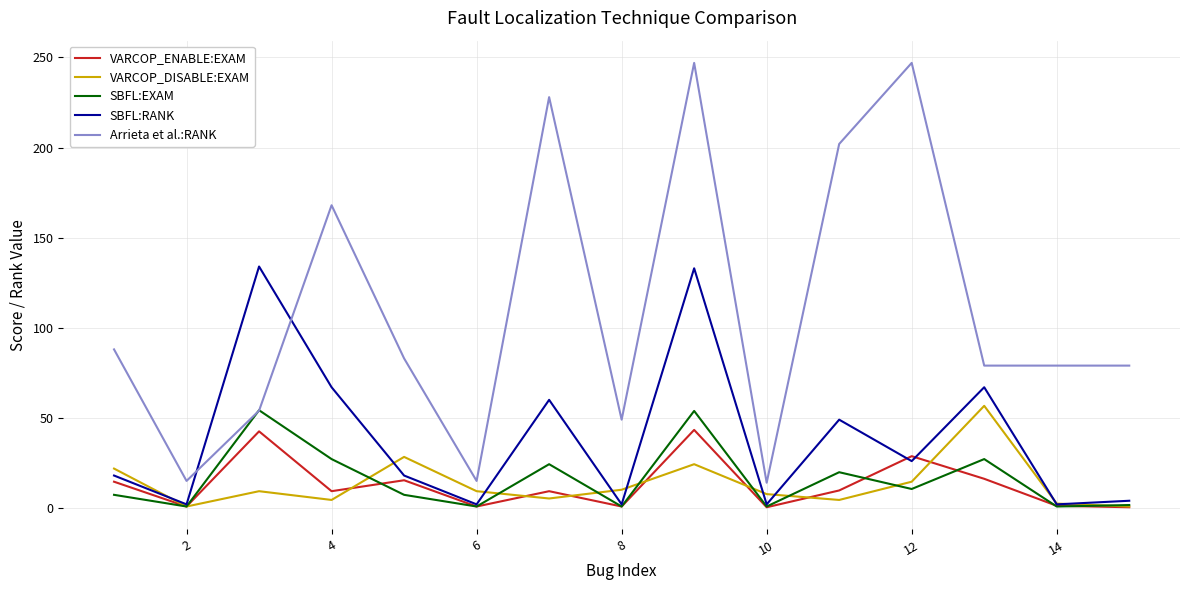

Which series has the largest range (max minus min)?

Arrieta et al.:RANK